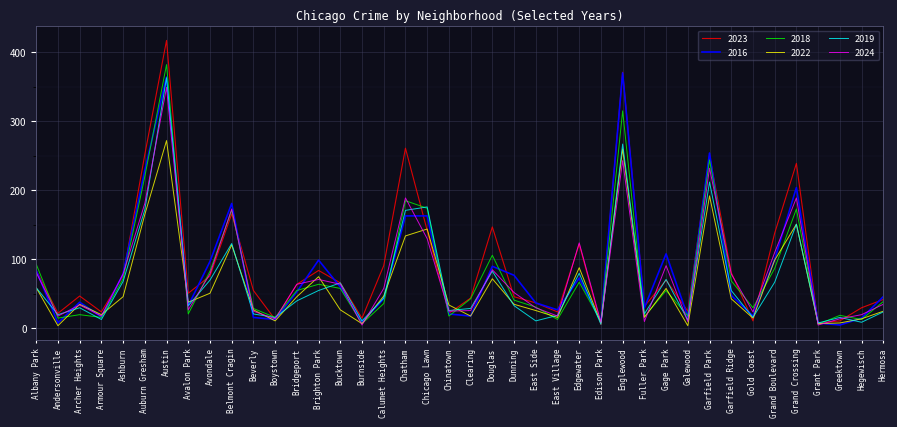

Which series has the widest spread of values?

2023